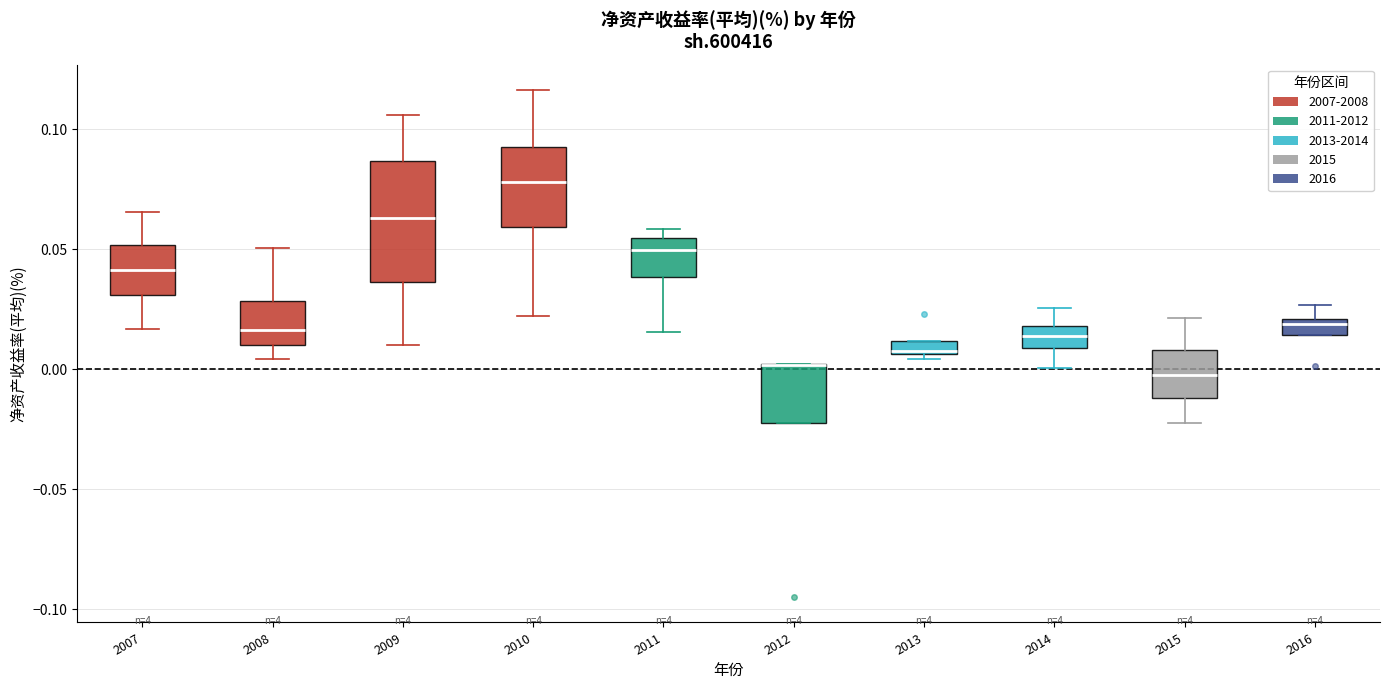

Where does the upper whisker of the box at x = 2010 end on the y-axis? The values are not printed on the chart, so give them approximately, as read against the axis.

0.115